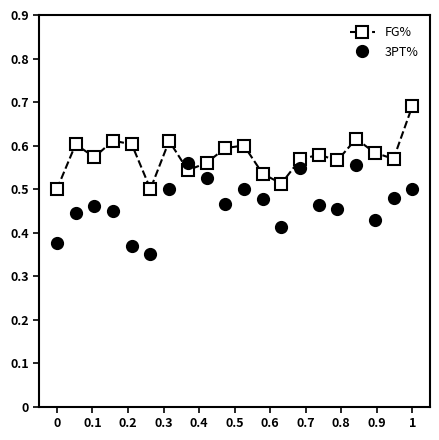

Rank the series by their maximum value, from lowest to highest.

3PT%, FG%